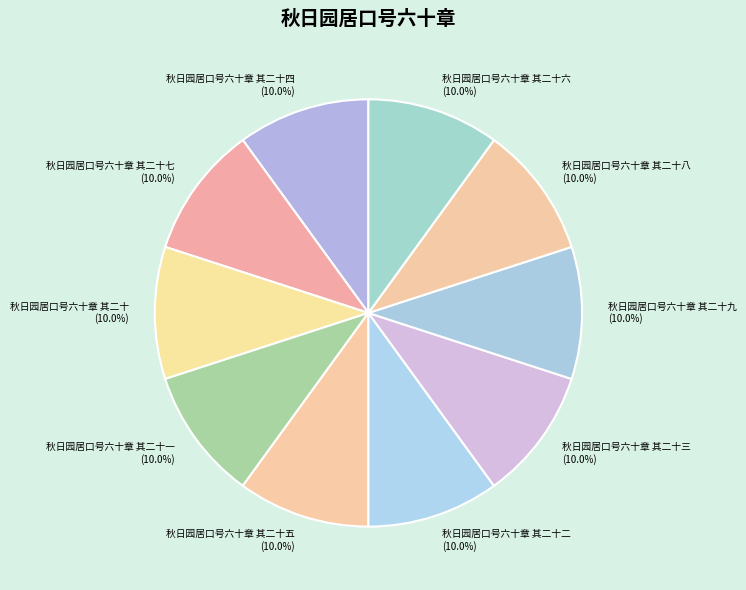

How many segments does this pie chart have?

10